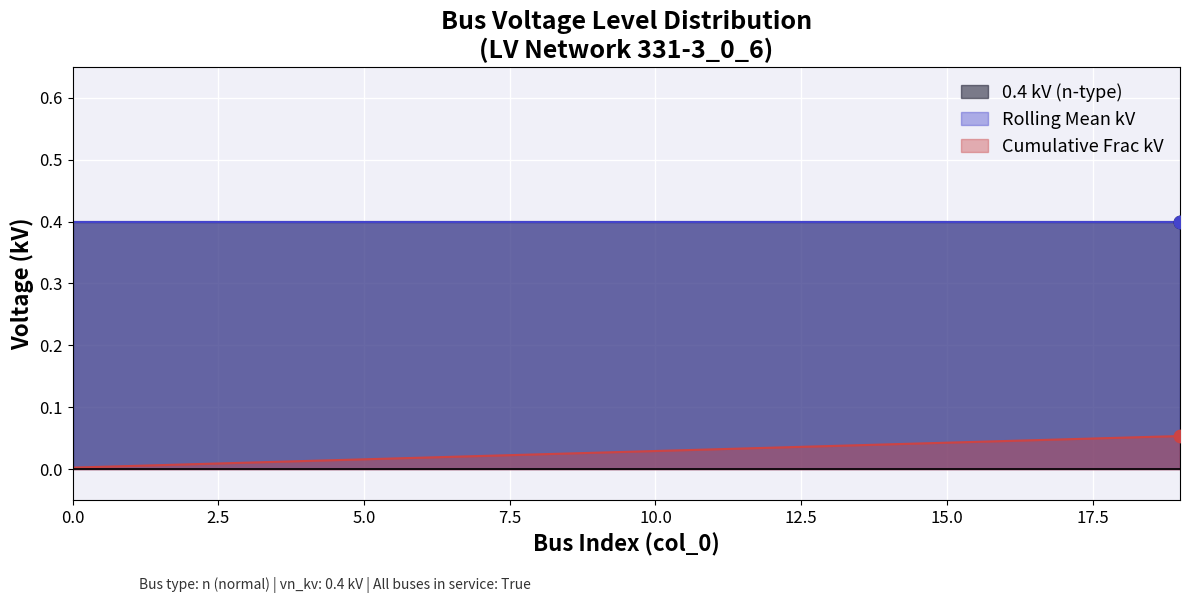

Which series reaches the maximum Y coordinate?

0.4 kV (n-type)